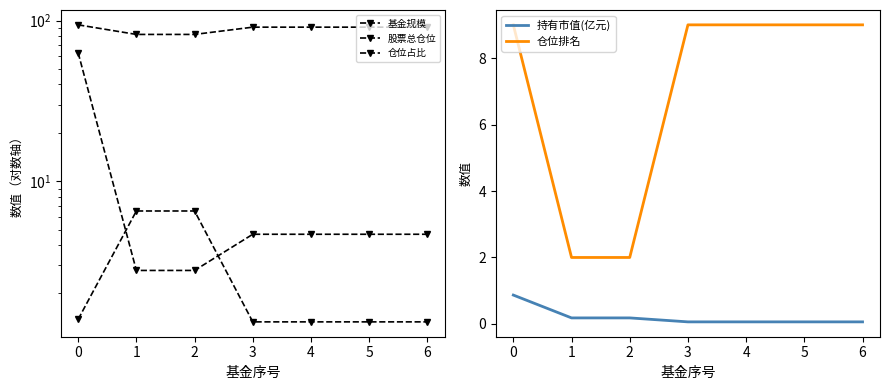

Is this an area chart (filled region under the line)?

No